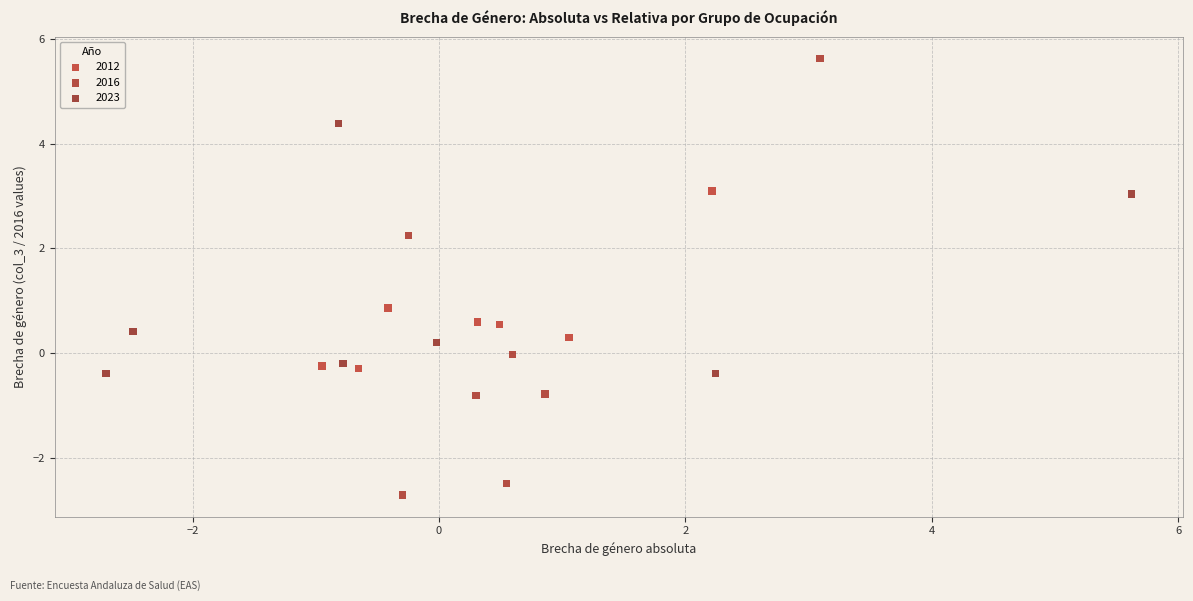

Which series has the largest Y range (max minus min)?

2016